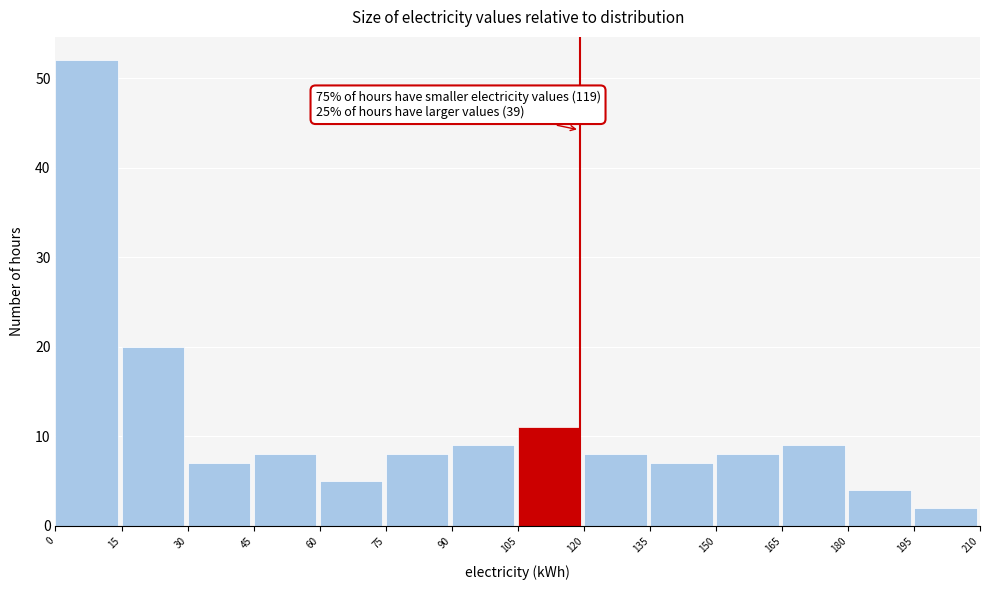

Which range on the x-axis has the tallest bar?

0 to 15